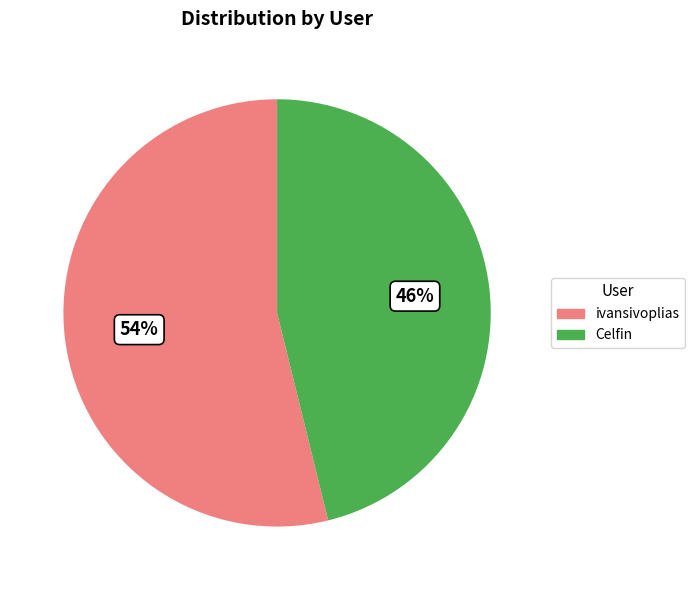

To the nearest percent, what is the average slice percentage?

50%